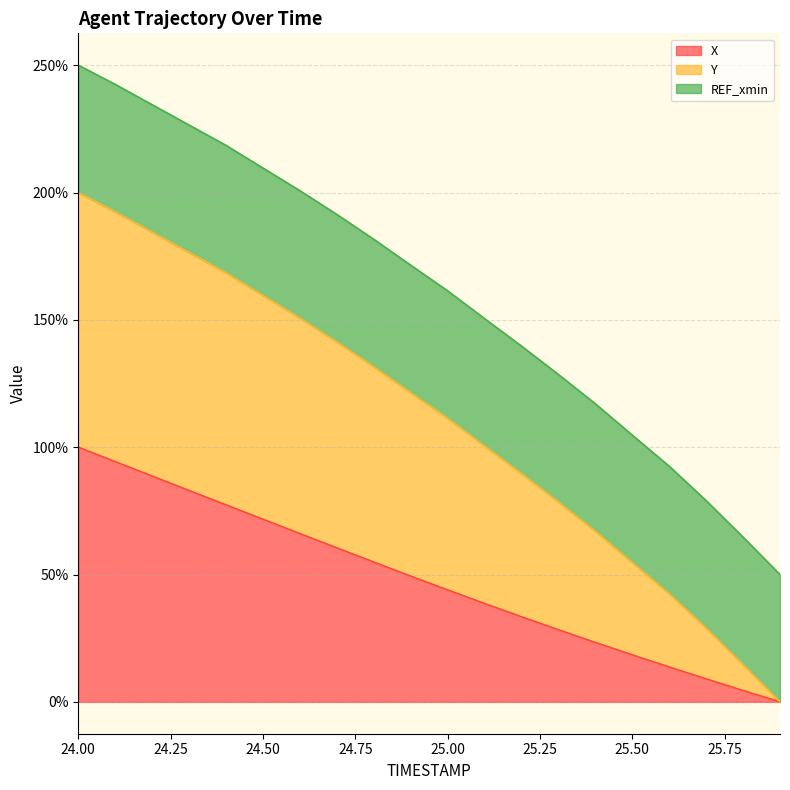

What is the maximum value for X?

100.0